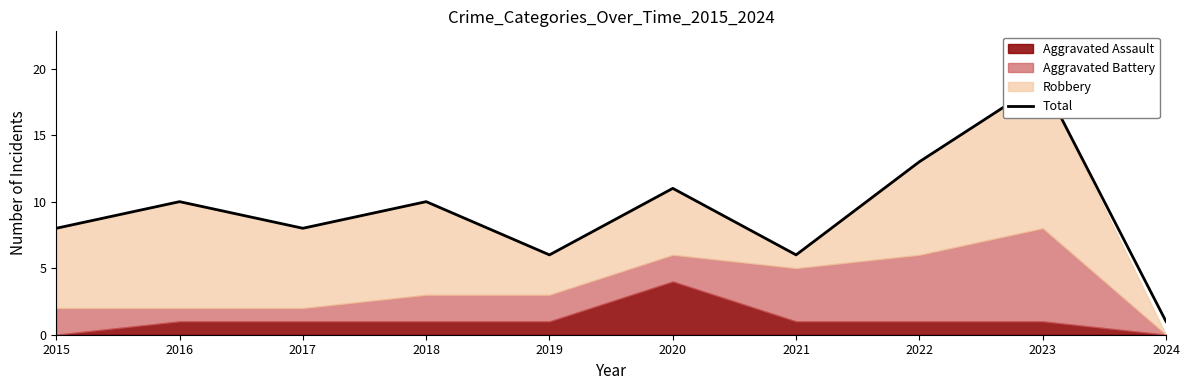

The chart shows a value of 10 at 2018. True or false?

True